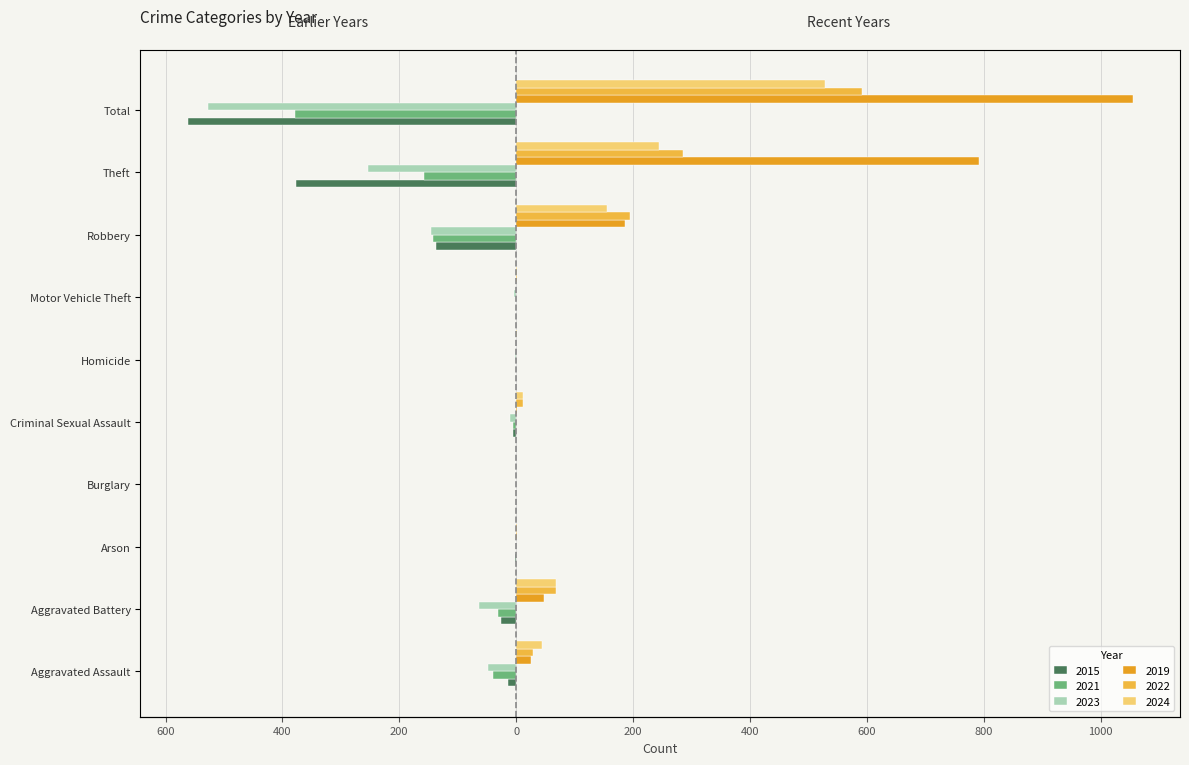

What is the value of the 2015 bar at the 1st from the left?

-14